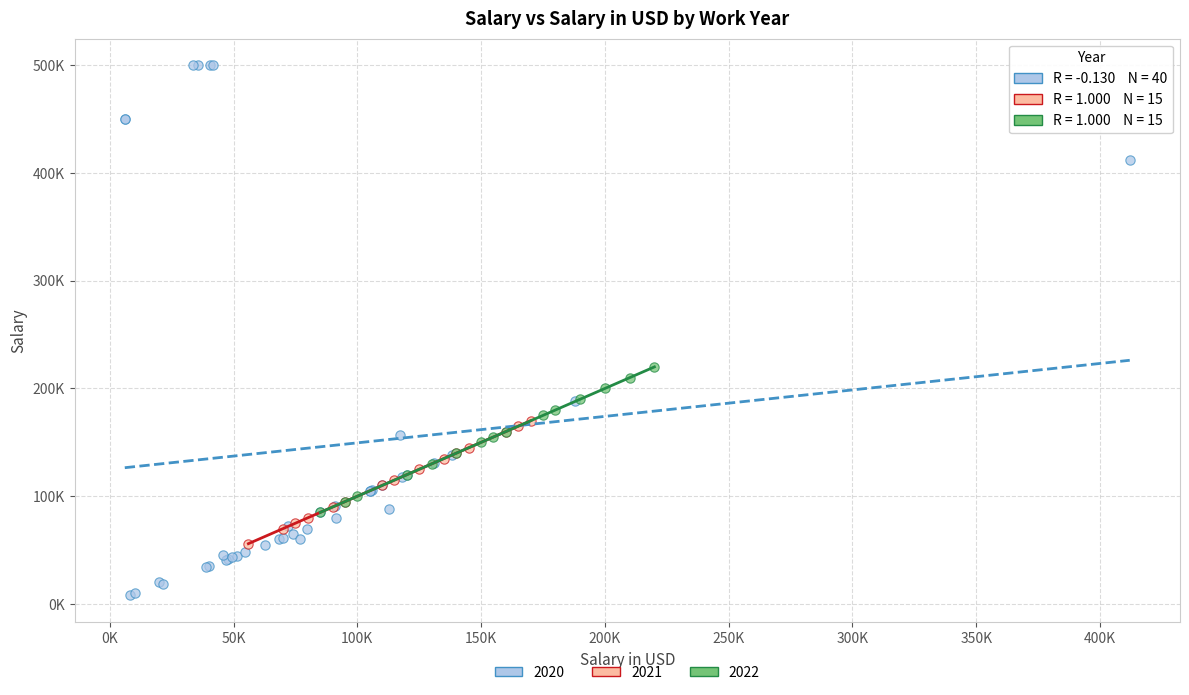

What are all the series names shown in the legend?

2020, 2021, 2022